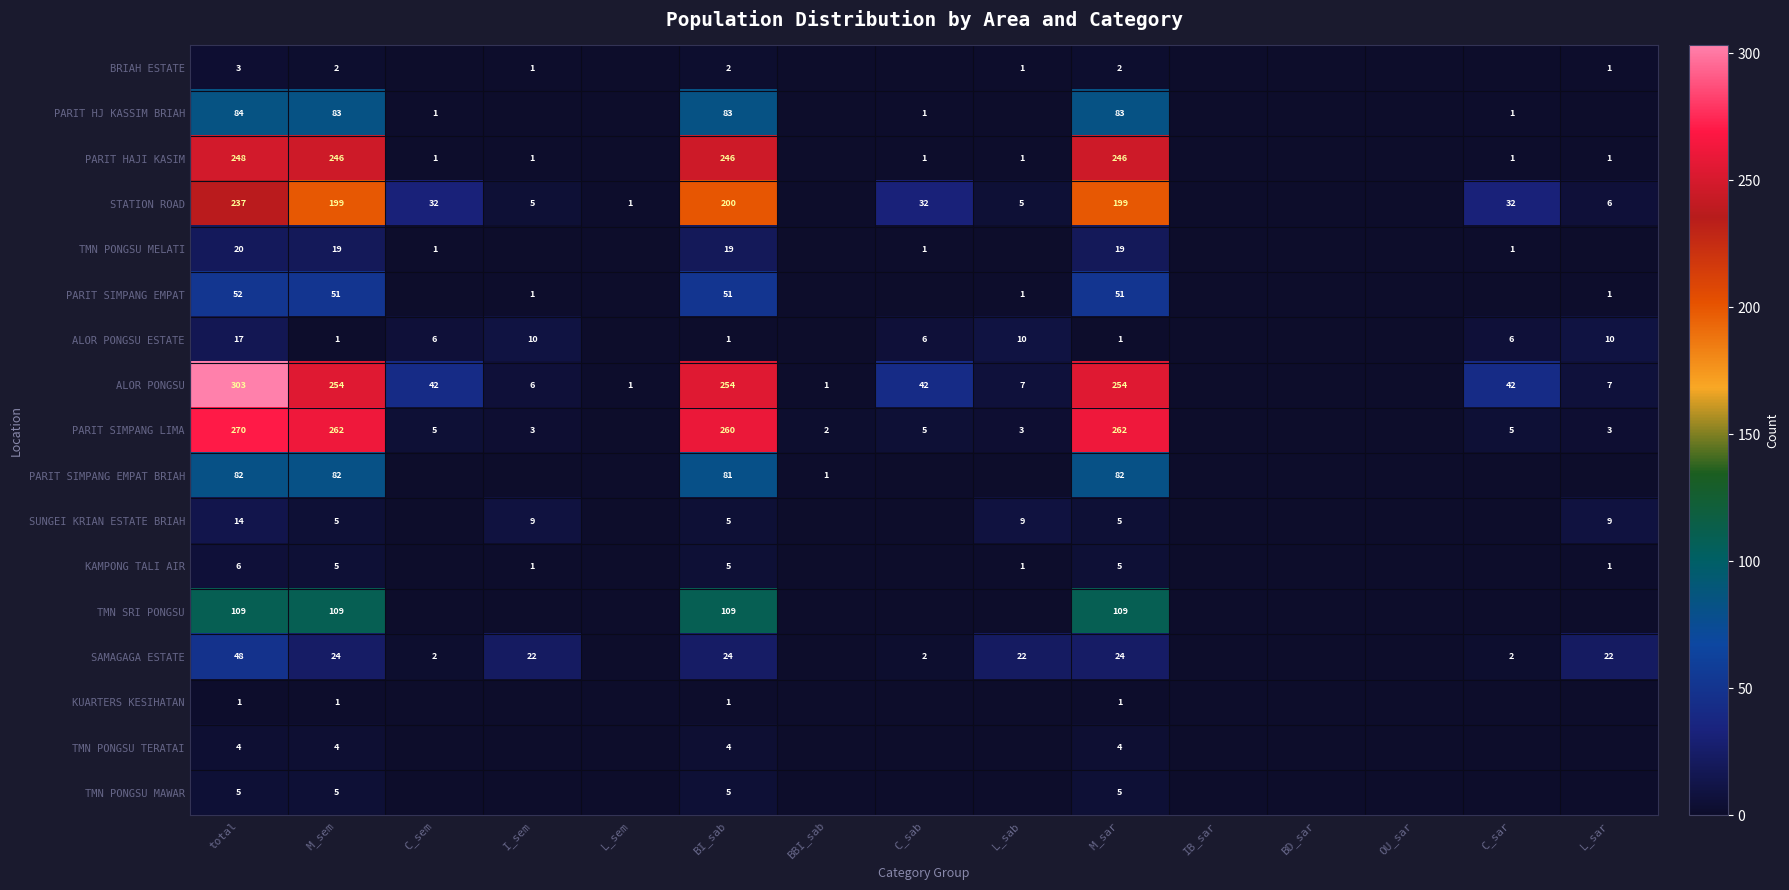

The PARIT HAJI KASIM series shows 248 at total. True or false?

True